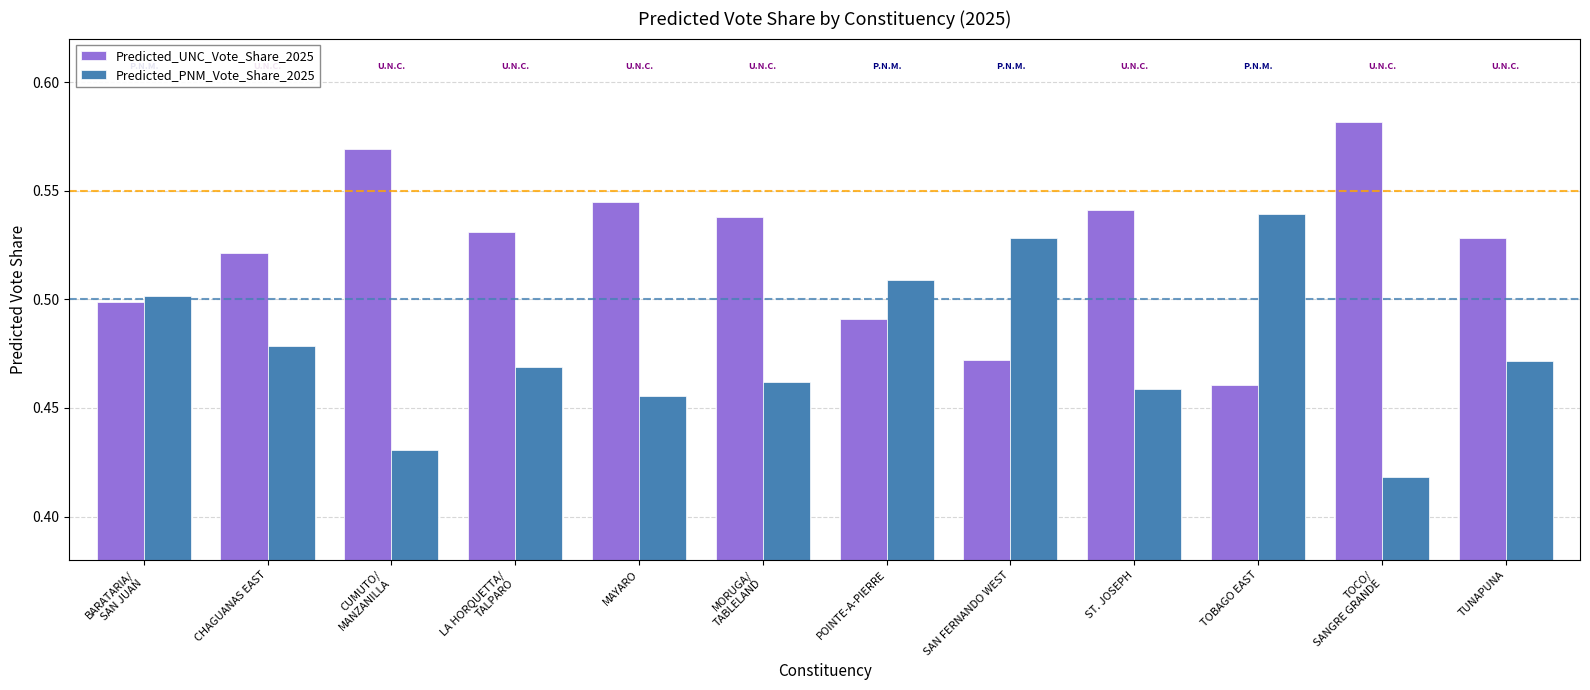

Count the number of data series in this chart.

2